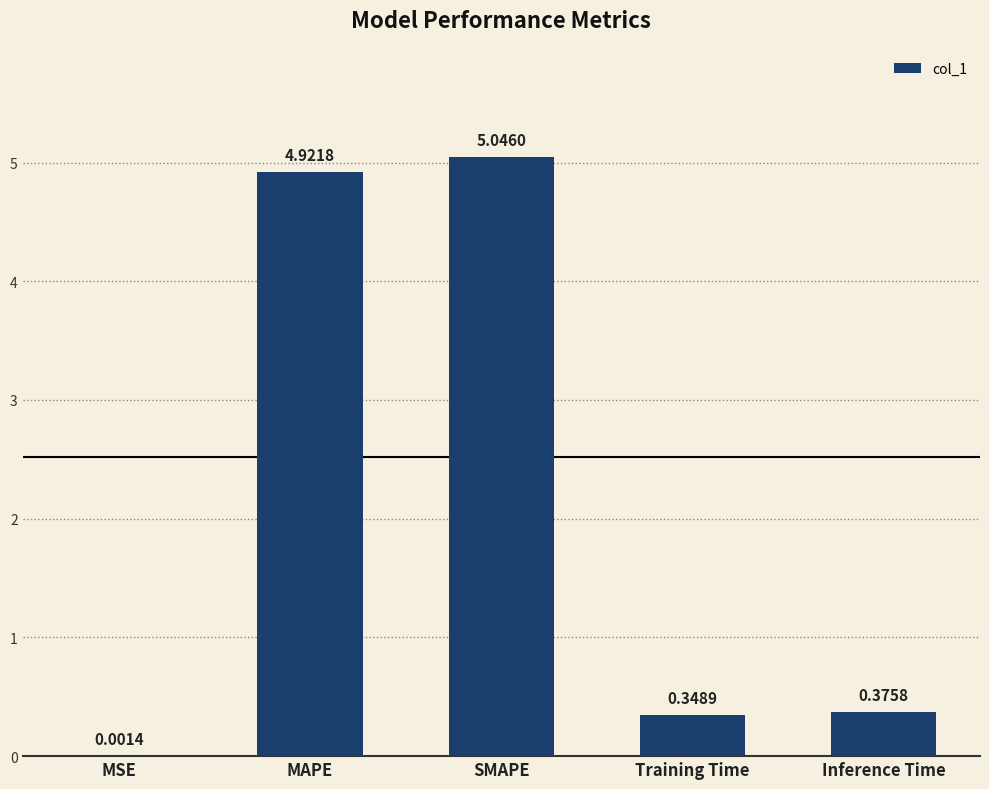

How many series are shown in this chart?

1